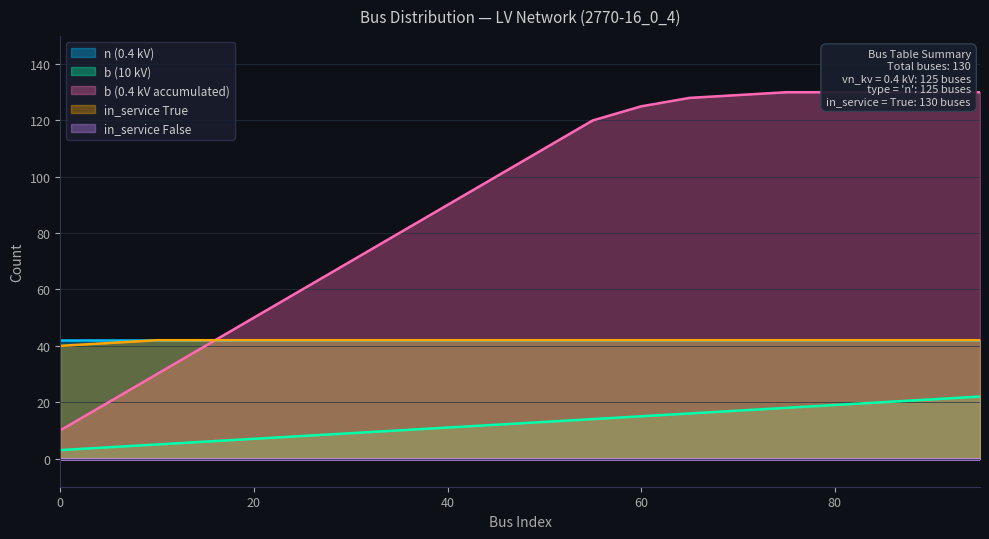

What is the average value of the b (10 kV) series?

12